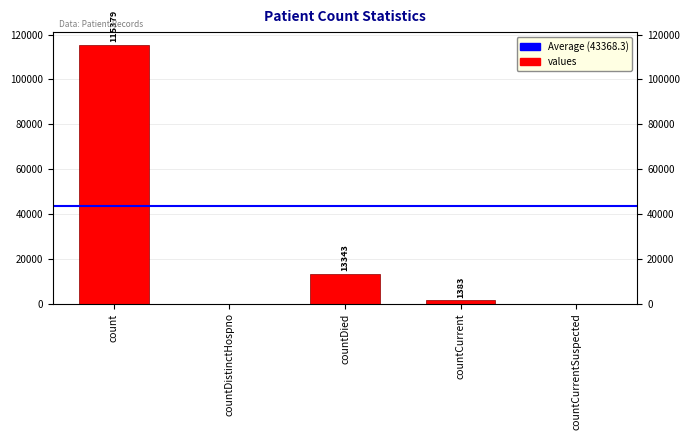

Reading right to left, extract all data points from this chart.

countCurrentSuspected=0	countCurrent=1383	countDied=13343	countDistinctHospno=0	count=115379